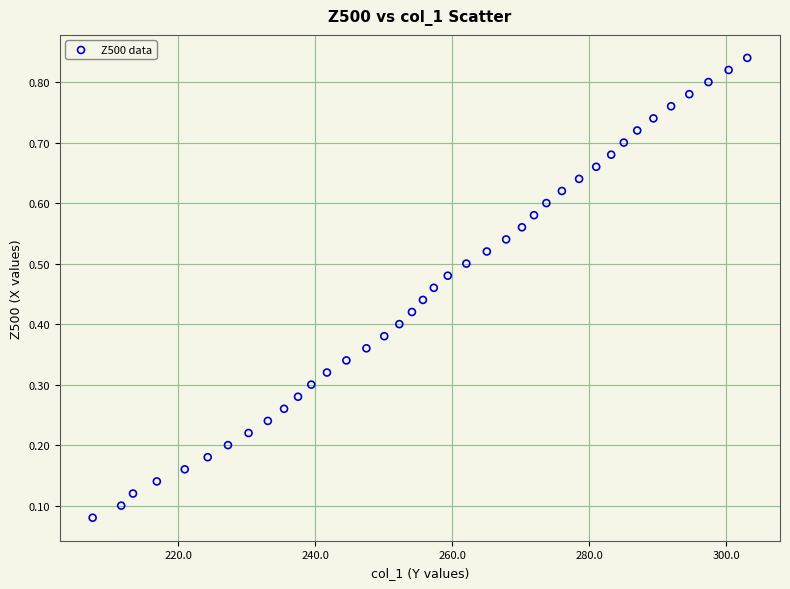

What is the range of X values (max minus min)?

95.6